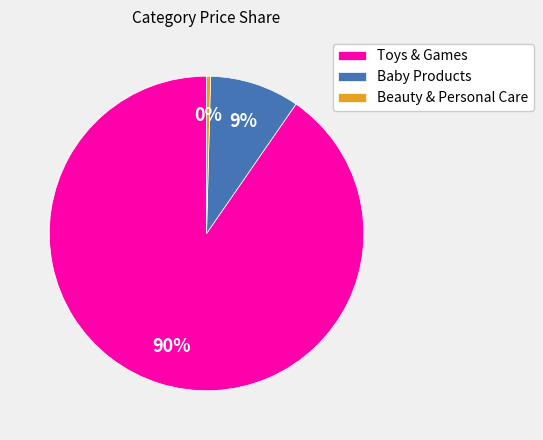

Is the sum of Baby Products and Beauty & Personal Care greater than half?

No